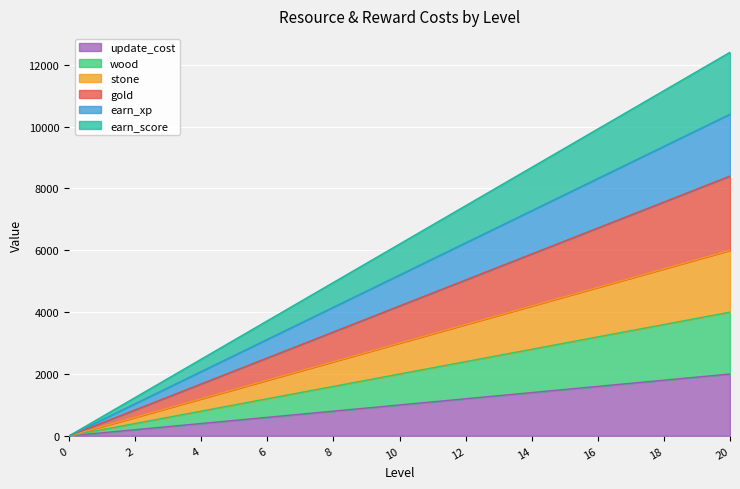

Reading right to left, extract all data points from this chart.

update_cost: 2000	1900	1800	1700	1600	1500	1400	1300	1200	1100	1000	900	800	700	600	500	400	300	200	100	0
wood: 4000	3800	3600	3400	3200	3000	2800	2600	2400	2200	2000	1800	1600	1400	1200	1000	800	600	400	200	0
stone: 6000	5700	5400	5100	4800	4500	4200	3900	3600	3300	3000	2700	2400	2100	1800	1500	1200	900	600	300	0
gold: 8400	7980	7560	7140	6720	6300	5880	5460	5040	4620	4200	3780	3360	2940	2520	2100	1680	1260	840	420	0
earn_xp: 10400	9880	9360	8840	8320	7800	7280	6760	6240	5720	5200	4680	4160	3640	3120	2600	2080	1560	1040	520	0
earn_score: 12400	11780	11160	10540	9920	9300	8680	8060	7440	6820	6200	5580	4960	4340	3720	3100	2480	1860	1240	620	0